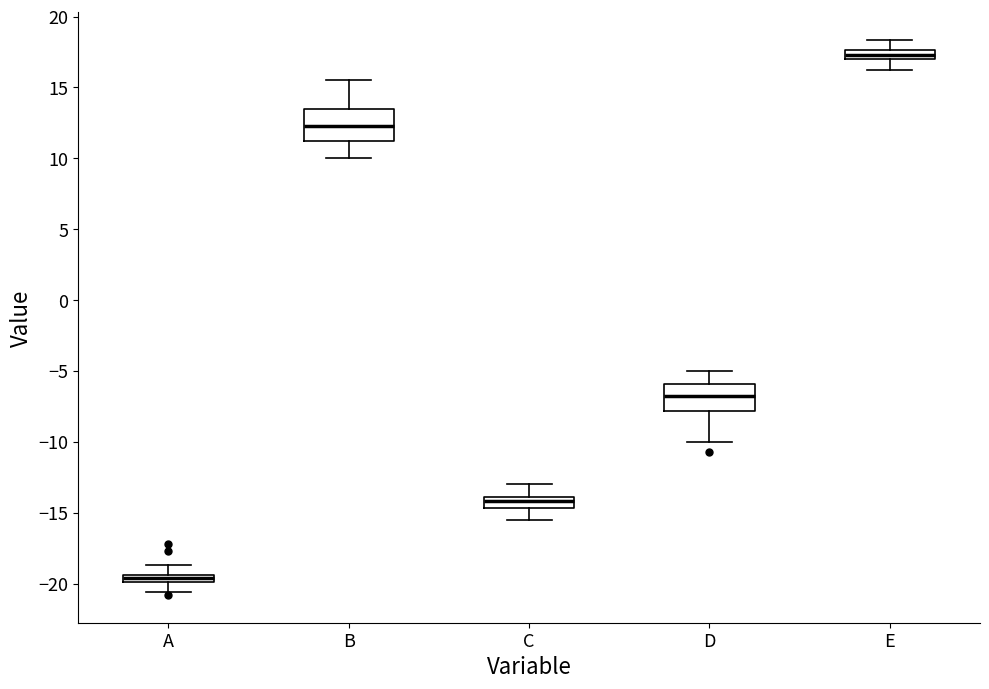

Which box's median line is the highest?

E